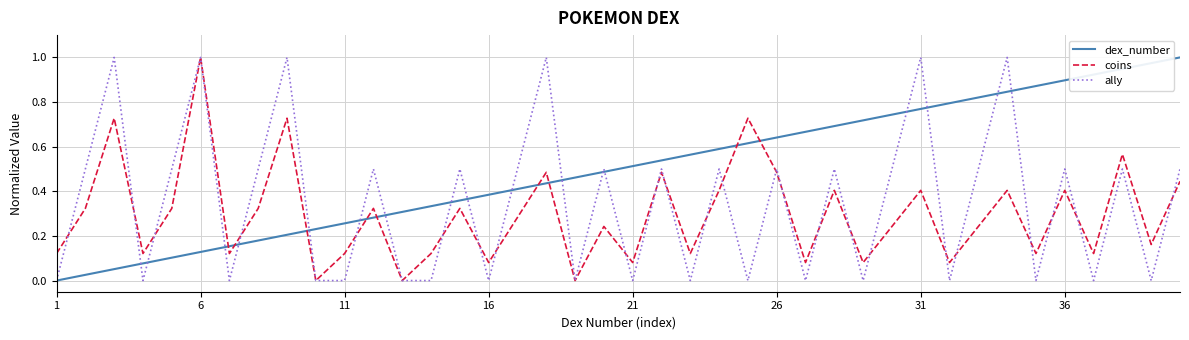

Which series has the largest total across all categories?

dex_number